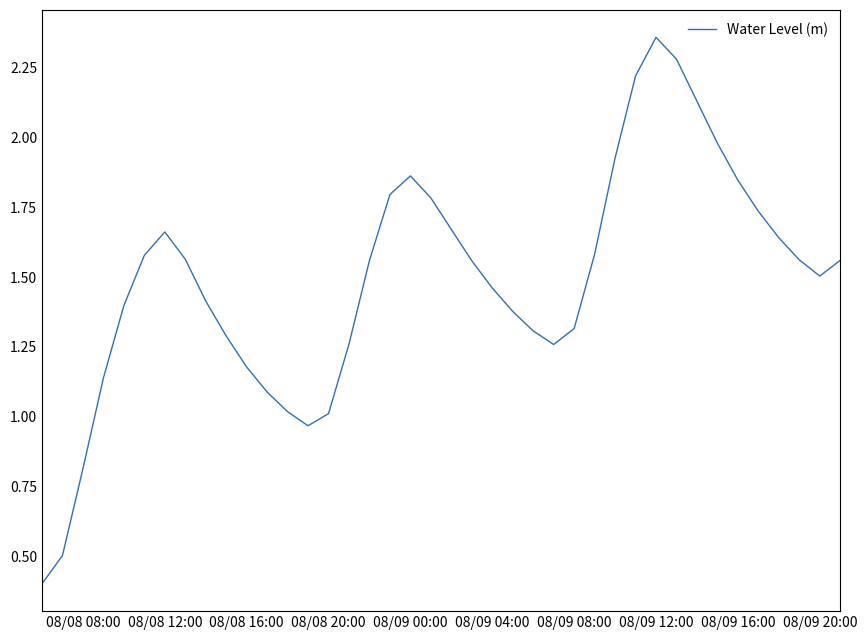

What is the minimum value shown in the chart?

0.4